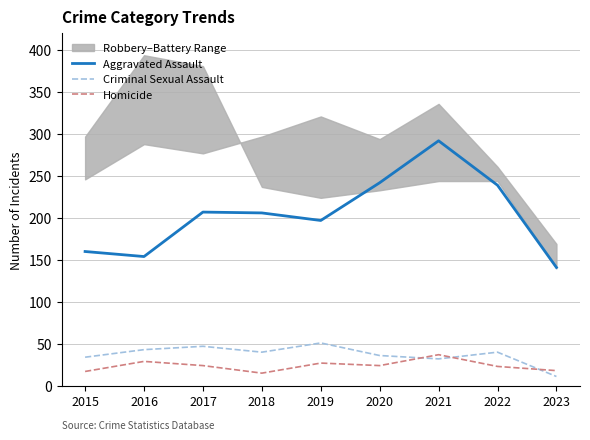

Which series has the largest total across all categories?

Aggravated Assault